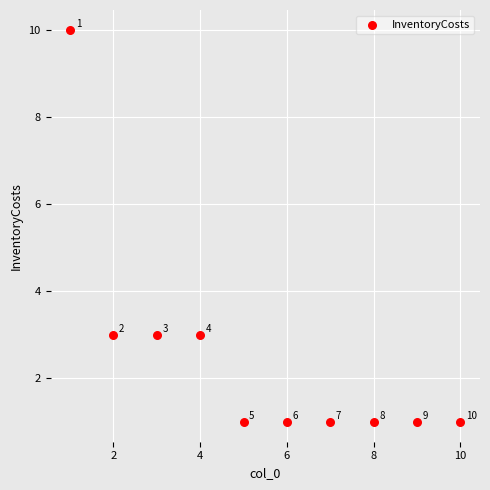

What Y value in the scatter plot is closest to 5?

3